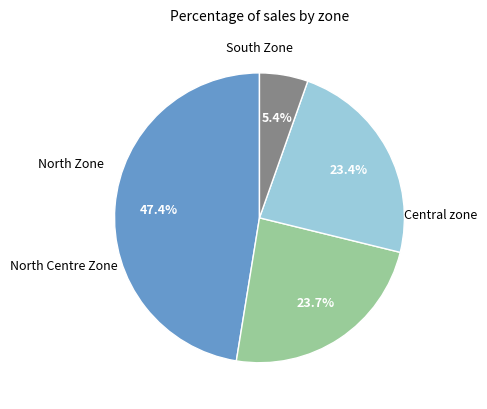

Is there a majority slice in this chart?

No